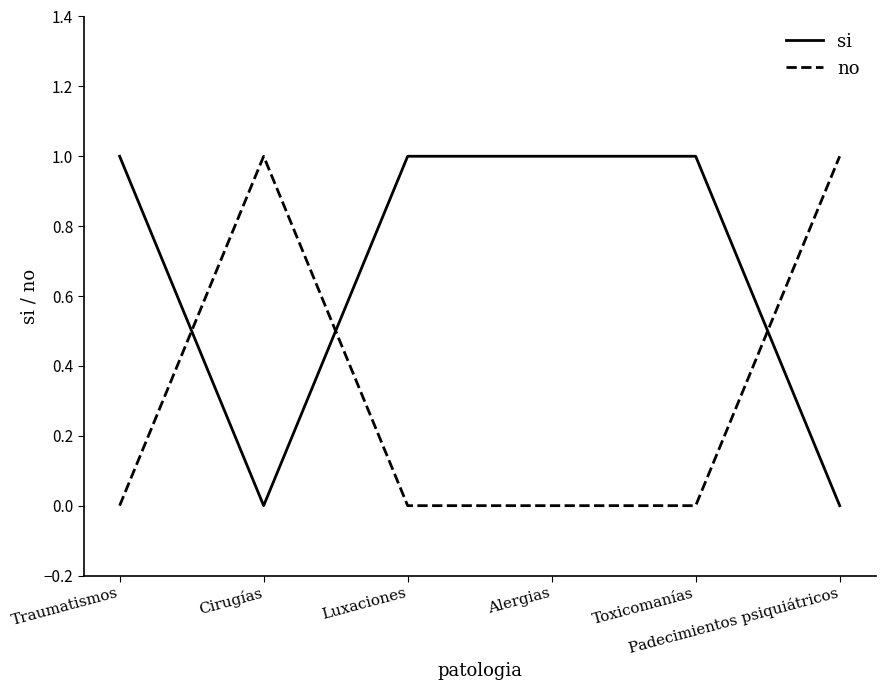

Is it true that no equals 0 at Alergias?

True